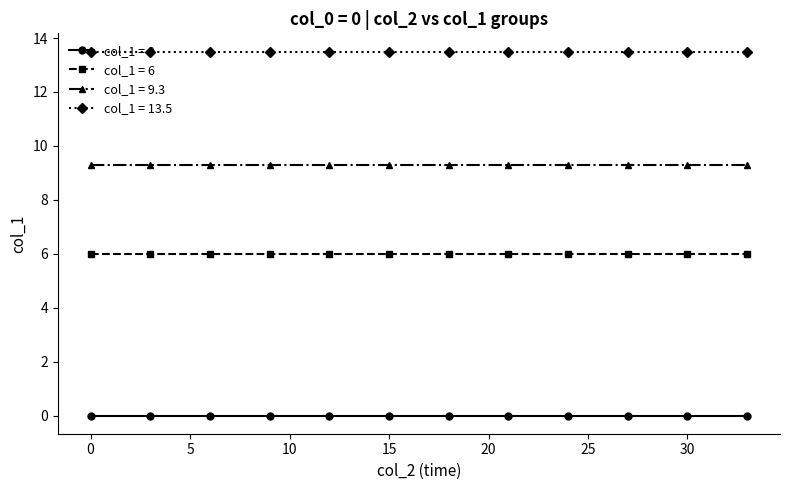

What is the average value of the col_1 = 9.3 series?

9.3